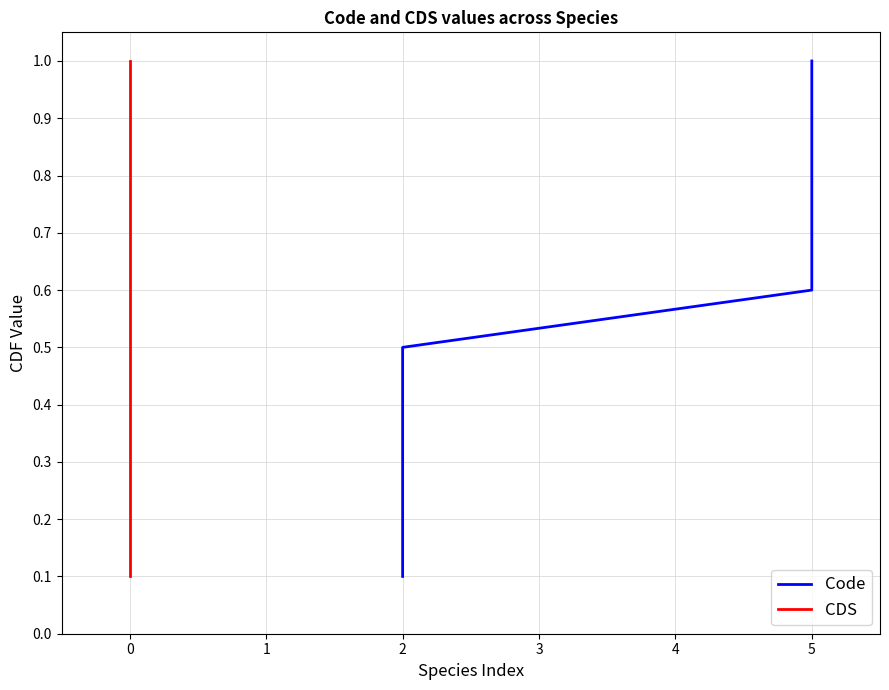

How many CDS values are between 0 and 1?

10